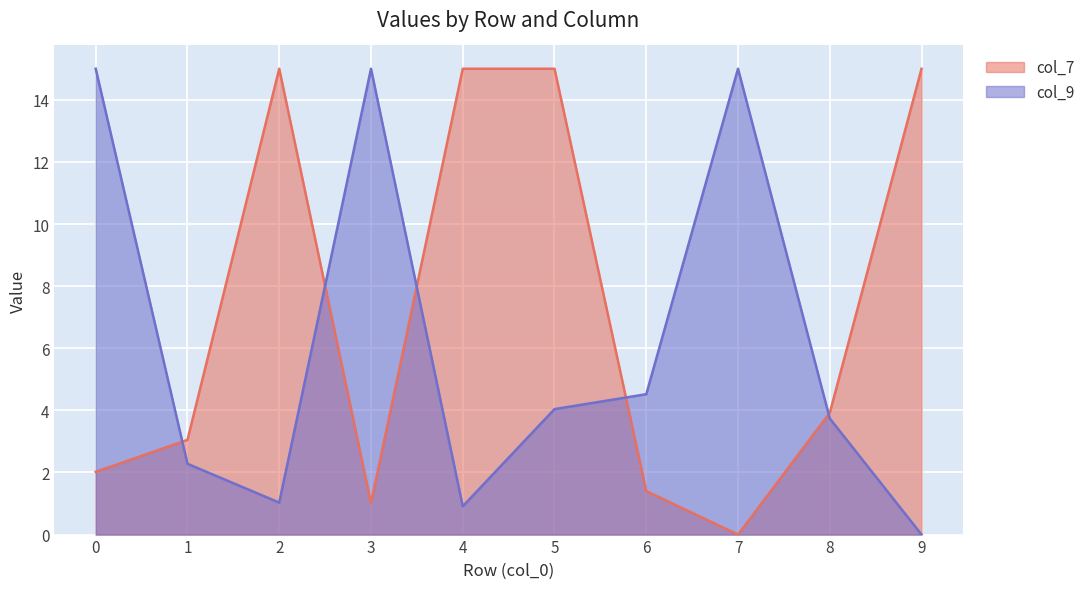

Between 1 and 3, which is larger?

1